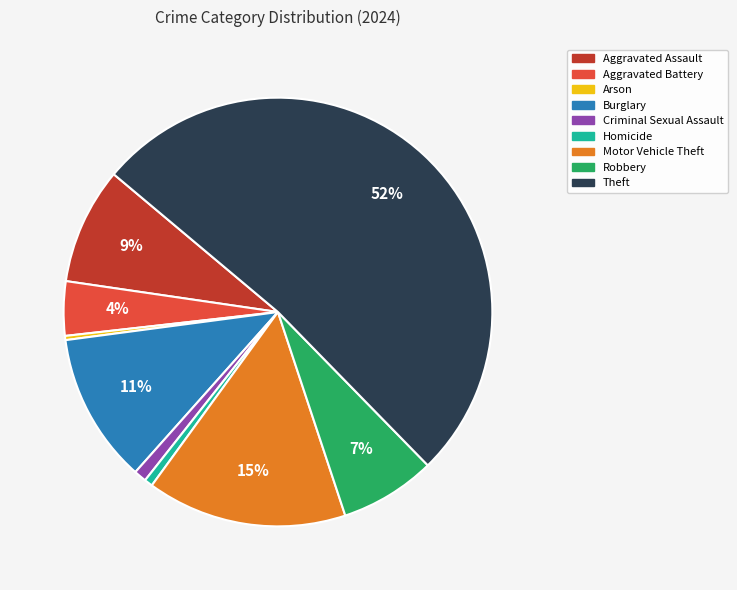

The Arson slice represents 6% of the pie. True or false?

False